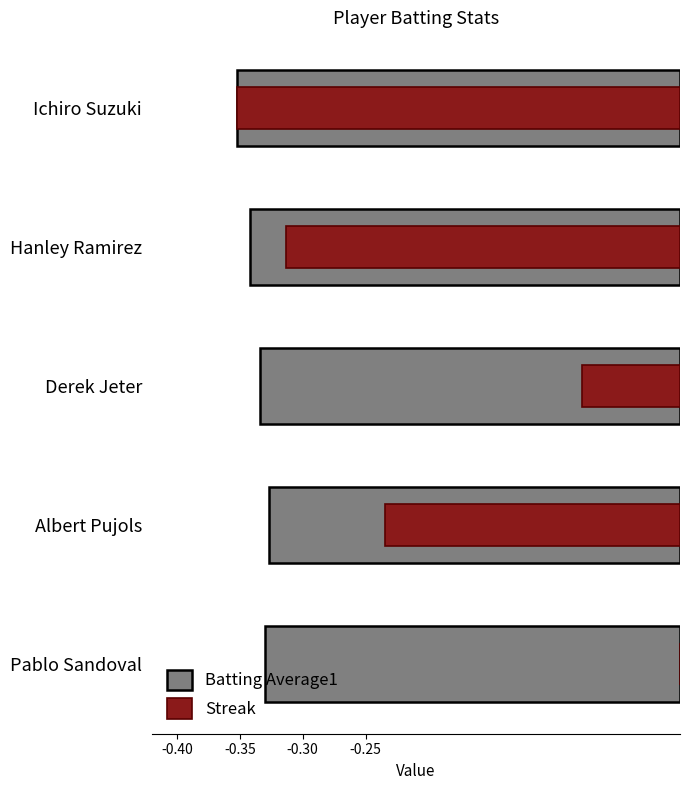

The Batting Average1 series shows -0.3 at Pablo Sandoval. True or false?

True